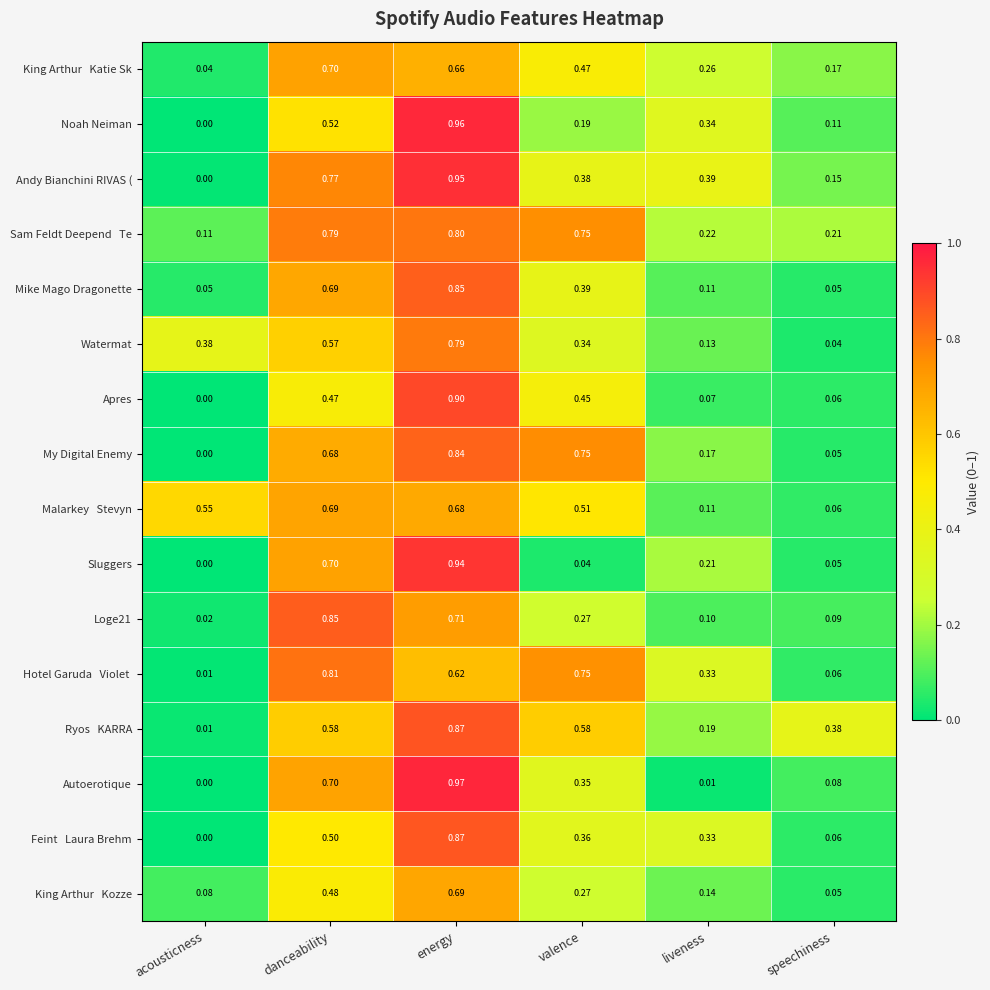

Which series has the widest spread of values?

Autoerotique